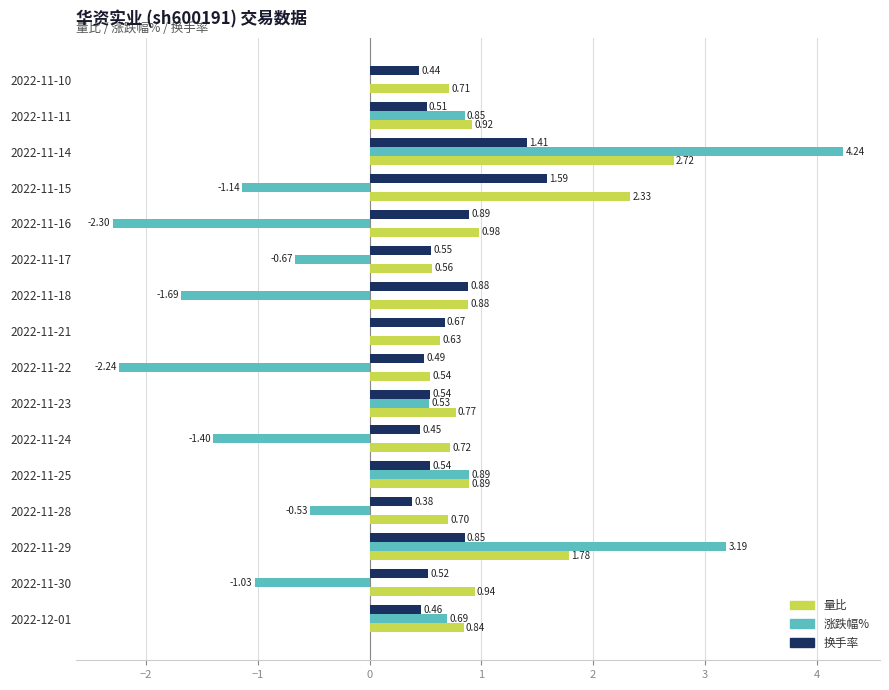

Between 2022-11-29 and 2022-11-10, which series saw the biggest shift?

涨跌幅%